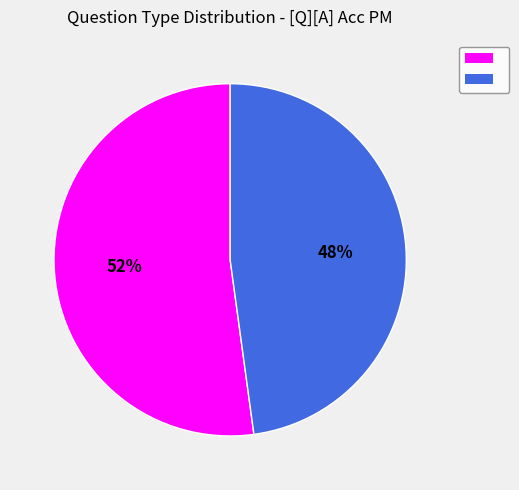

To the nearest percent, what is the average slice percentage?

50%